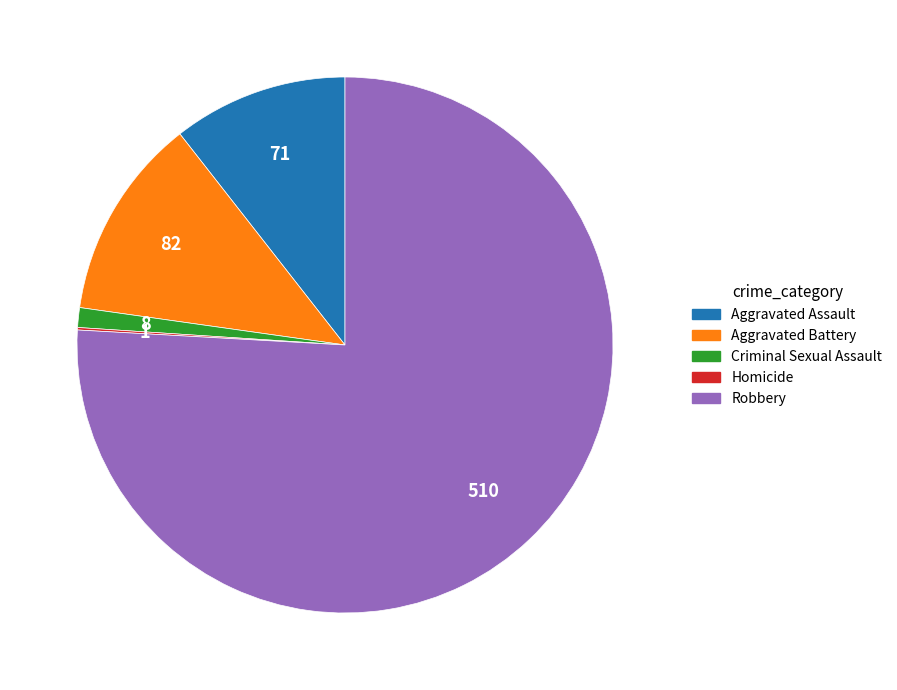

What is the largest slice in the pie chart?

Robbery